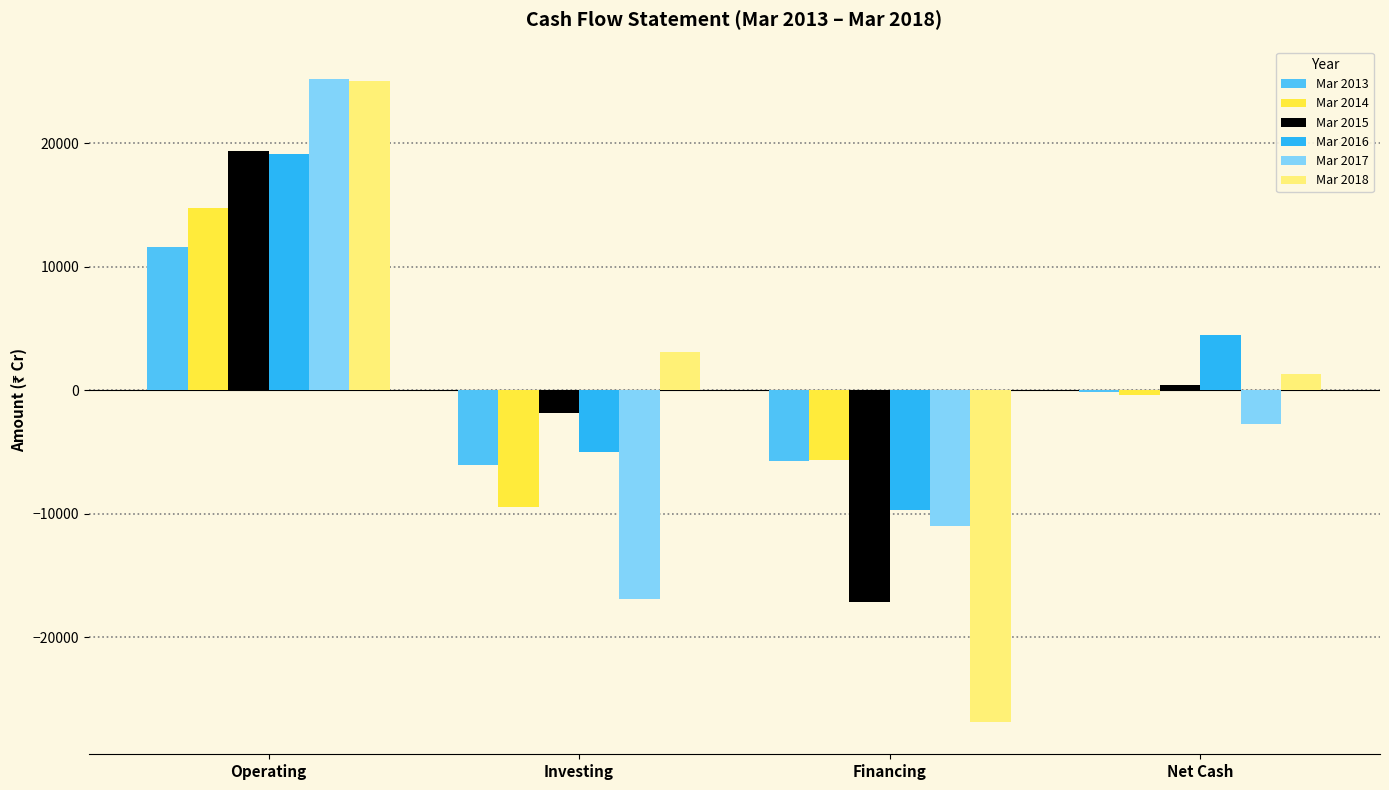

How many series are shown in this chart?

6